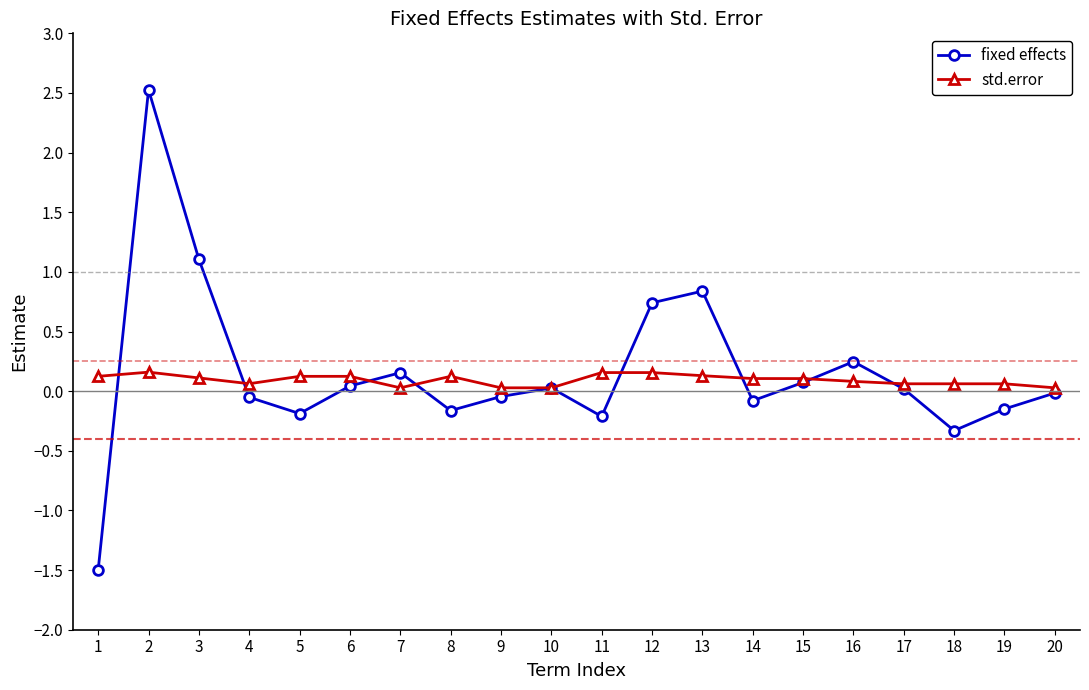

Between 6 and 12, which series saw the biggest shift?

fixed effects